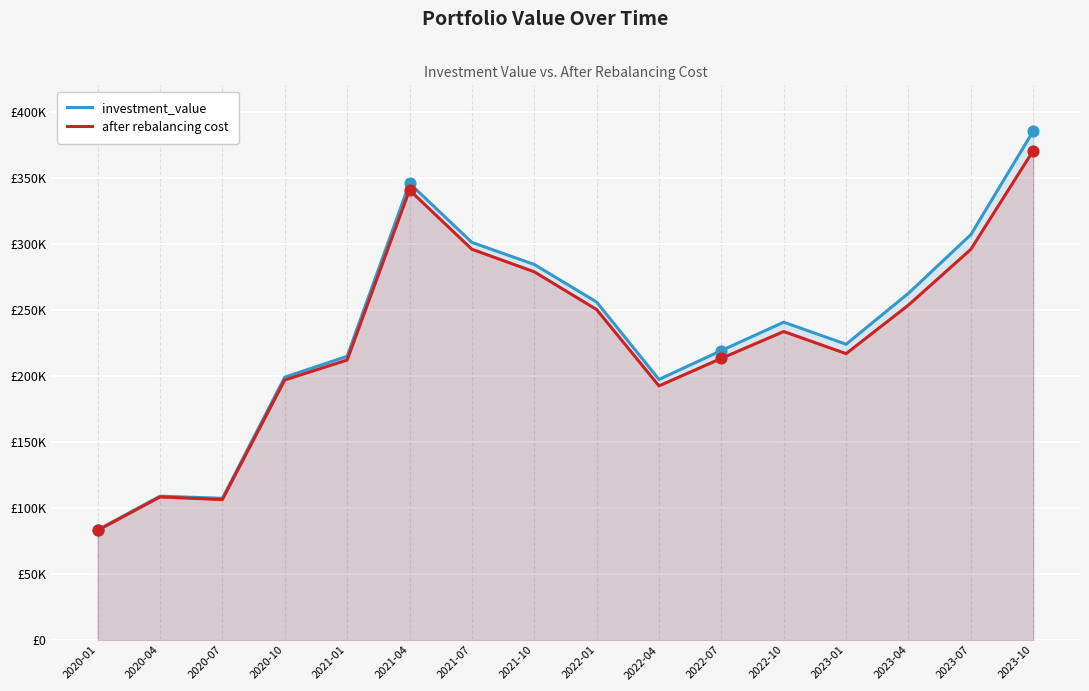

Which series reaches the maximum Y coordinate?

investment_value